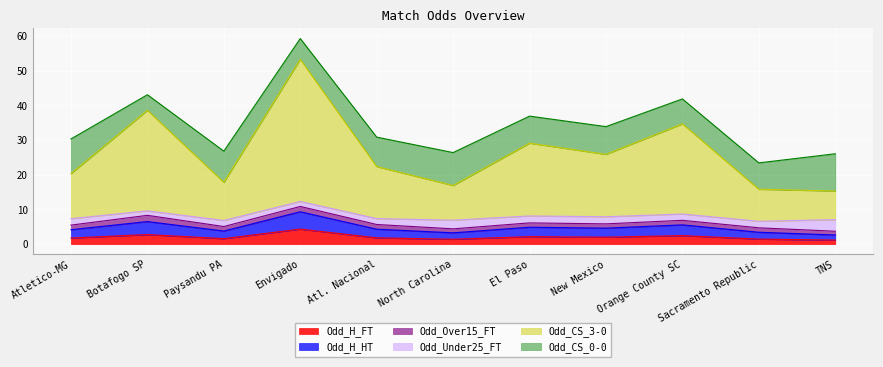

At which label does Odd_H_FT reach its peak?

Envigado